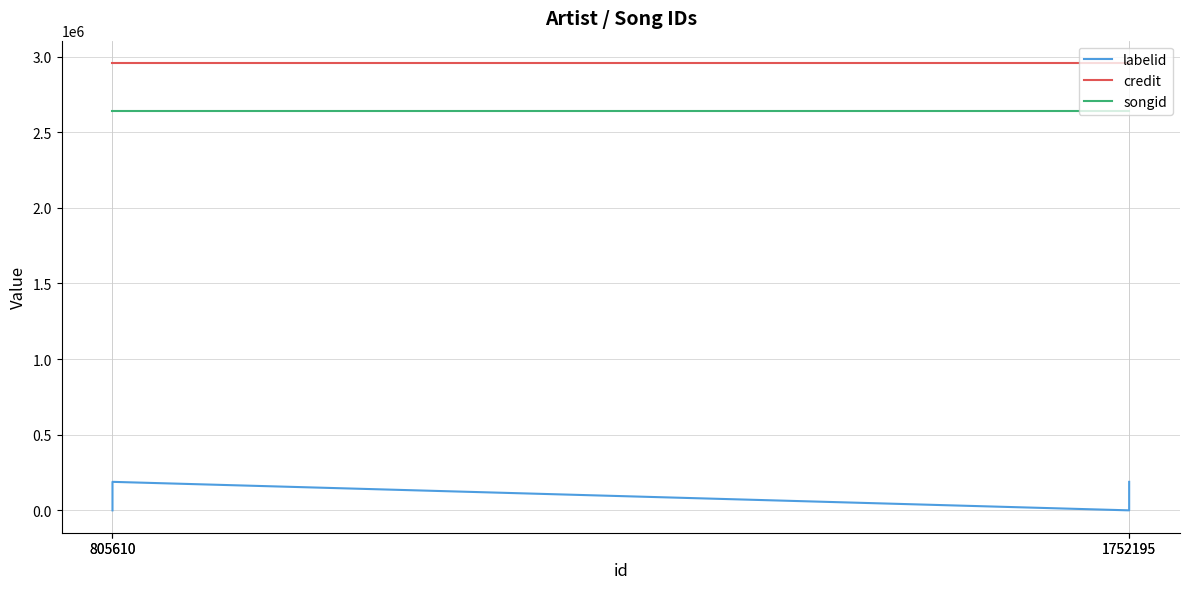

True or false: songid and credit intersect in this chart.

False